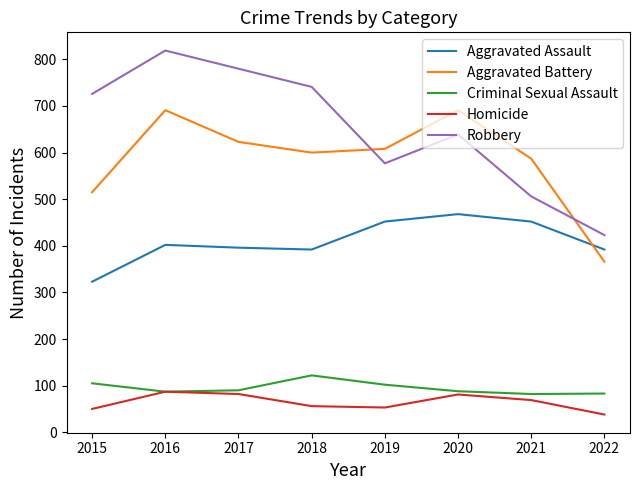

At 2015, list the series in order from largest to smallest.

Robbery, Aggravated Battery, Aggravated Assault, Criminal Sexual Assault, Homicide